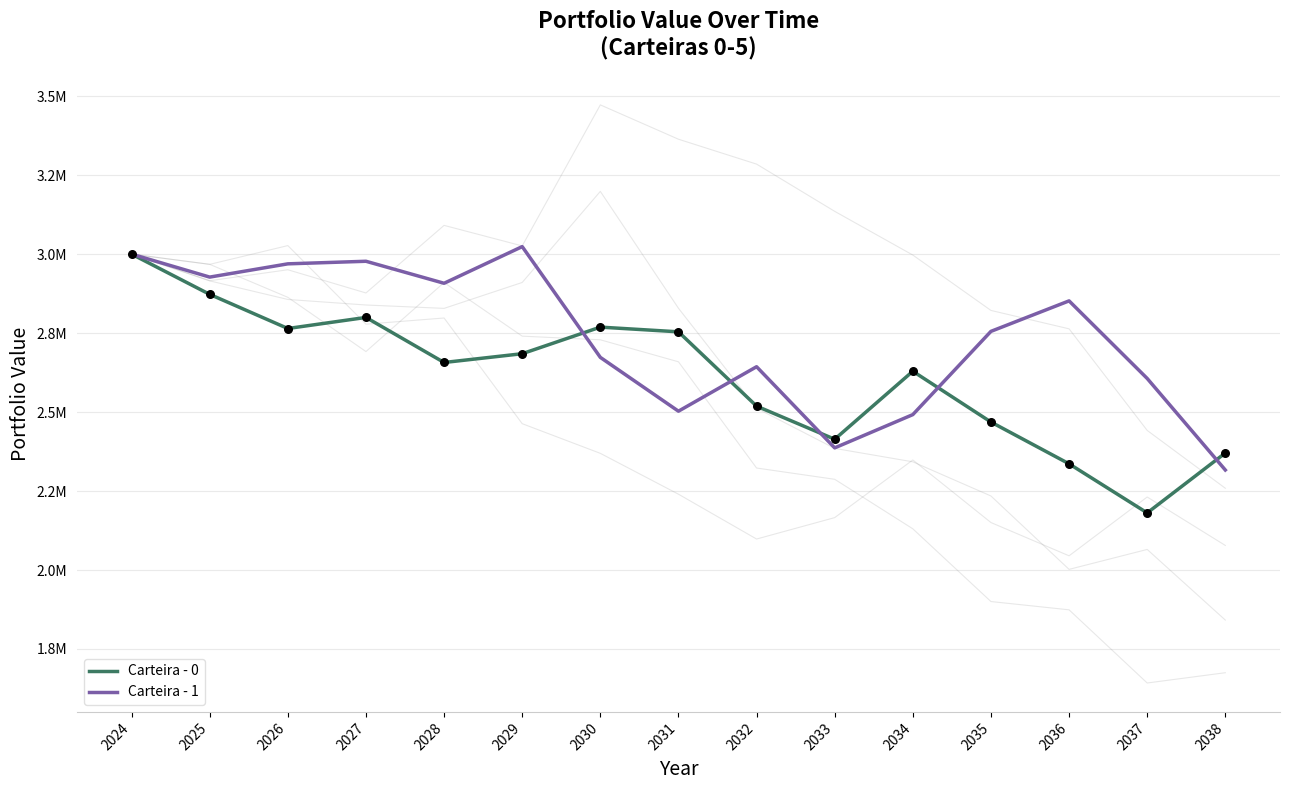

Which series reaches the maximum Y coordinate?

Carteira - 1